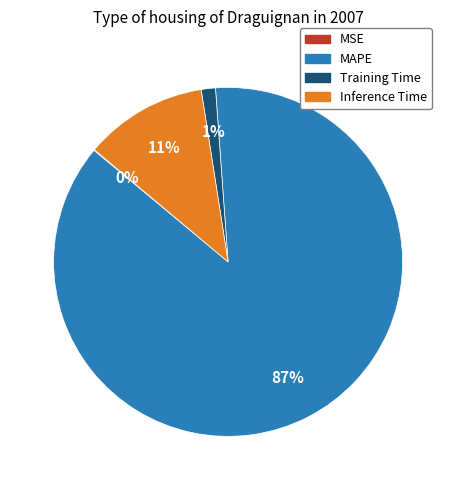

Is there any slice that represents more than half of the pie?

Yes